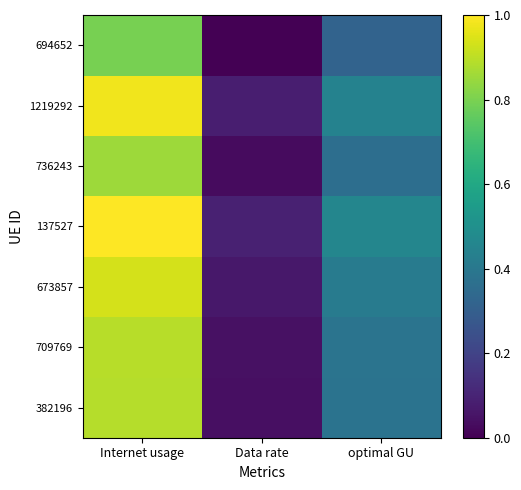

Which series has the widest spread of values?

137527